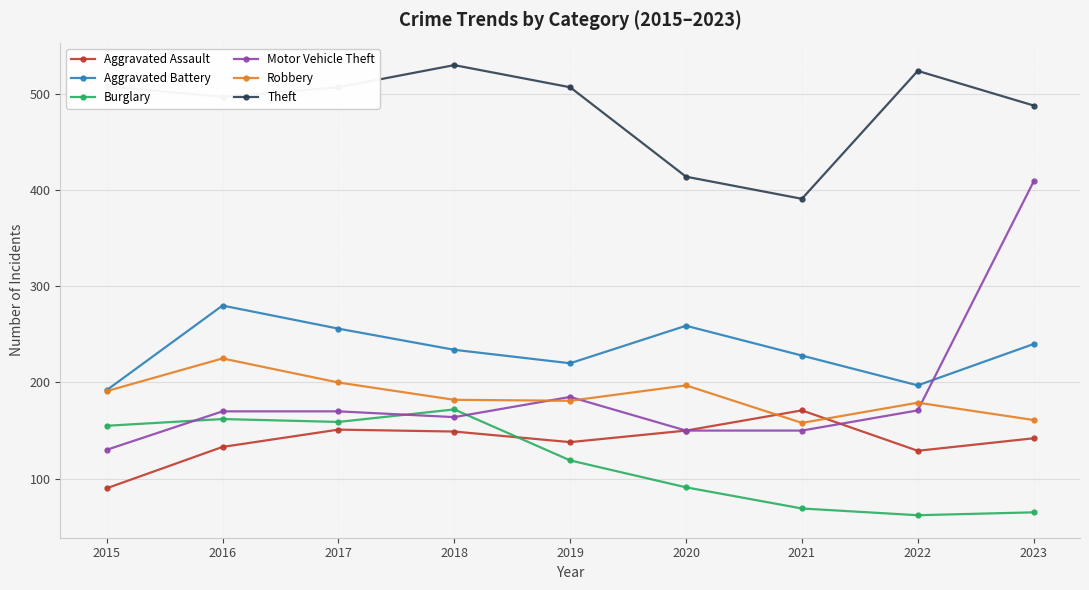

How many series are shown in this chart?

6